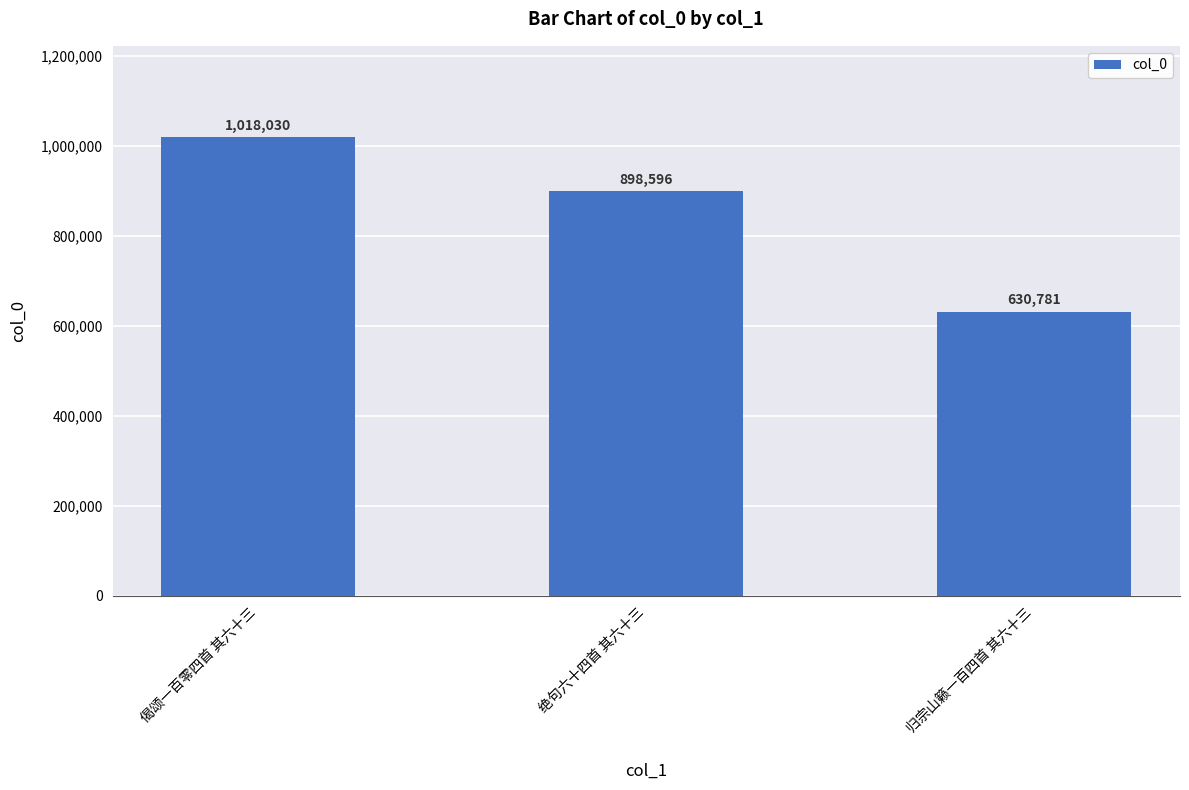

Count the values in the range 630781 to 1018030.

3